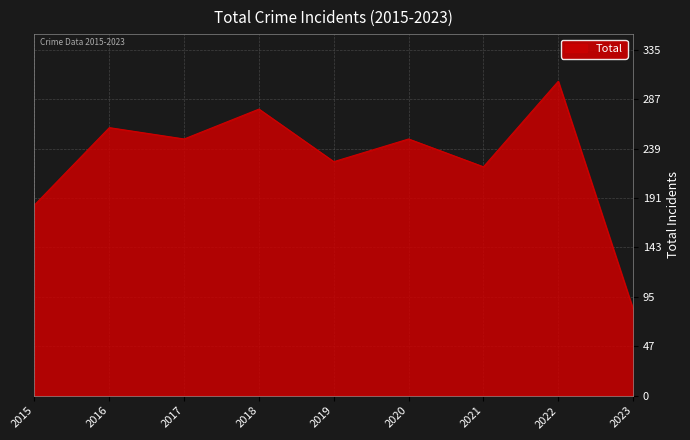

What is the change in value from 2018 to 2023?

-194